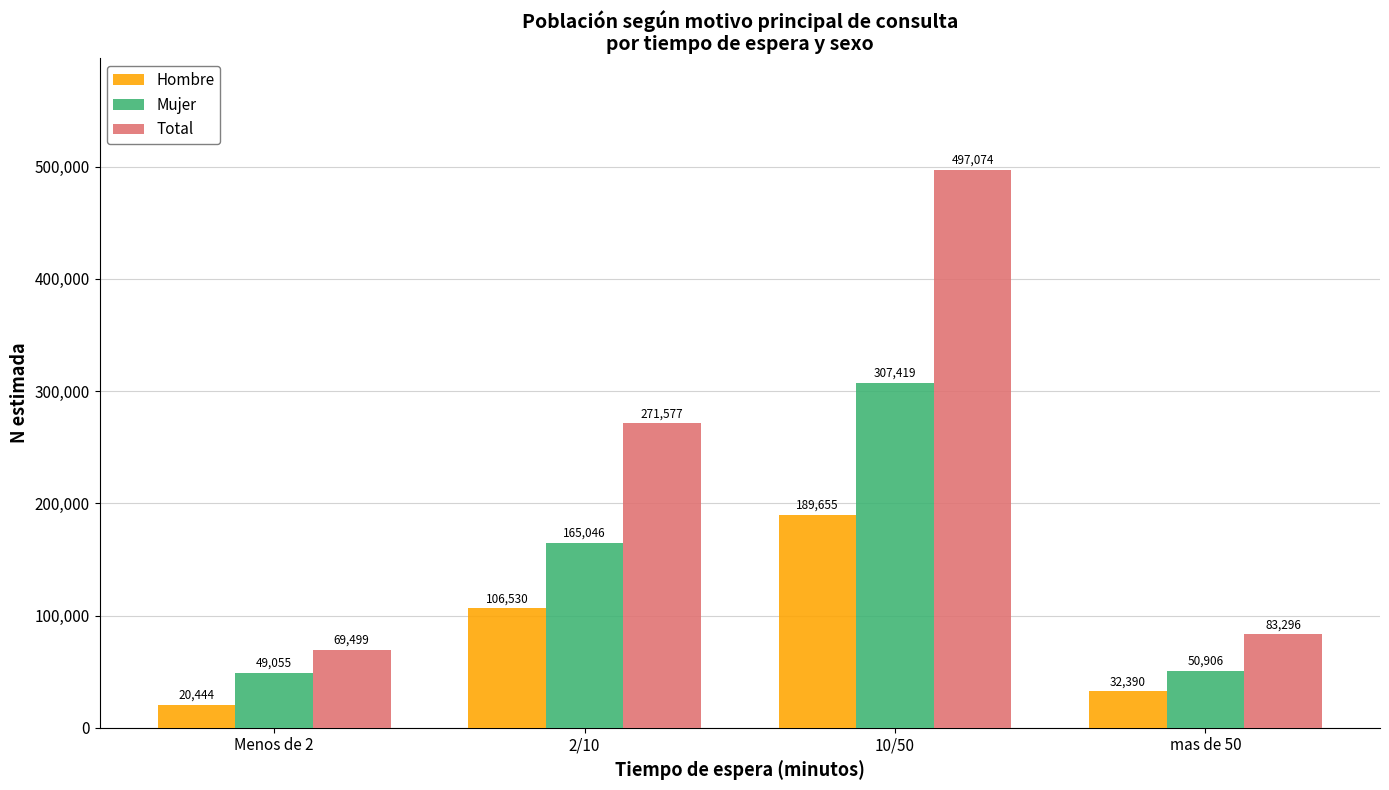

How many series are shown in this chart?

3